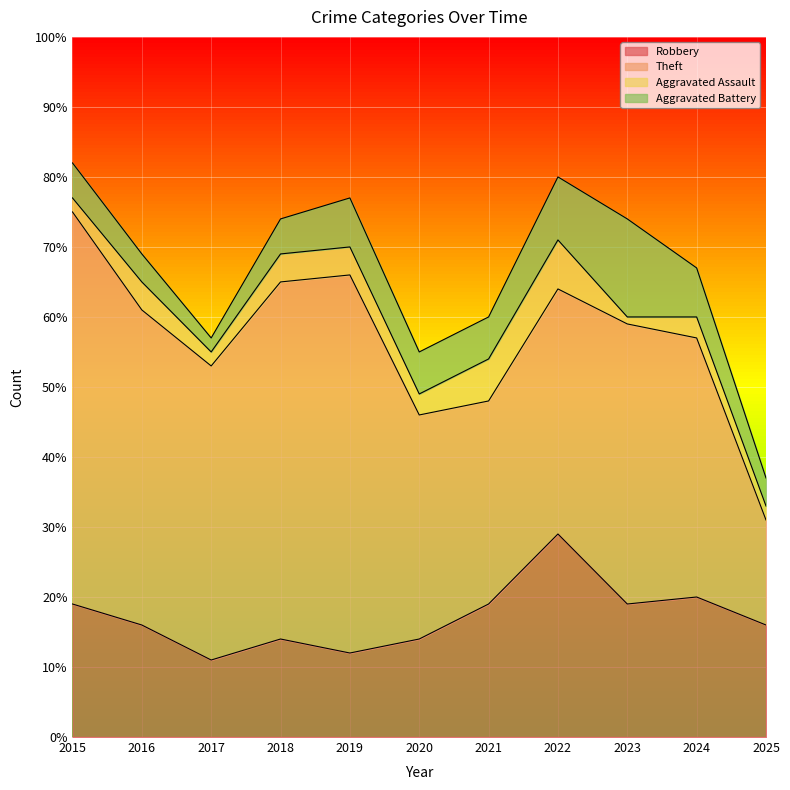

At how many categories does at least one series exceed 17?

11